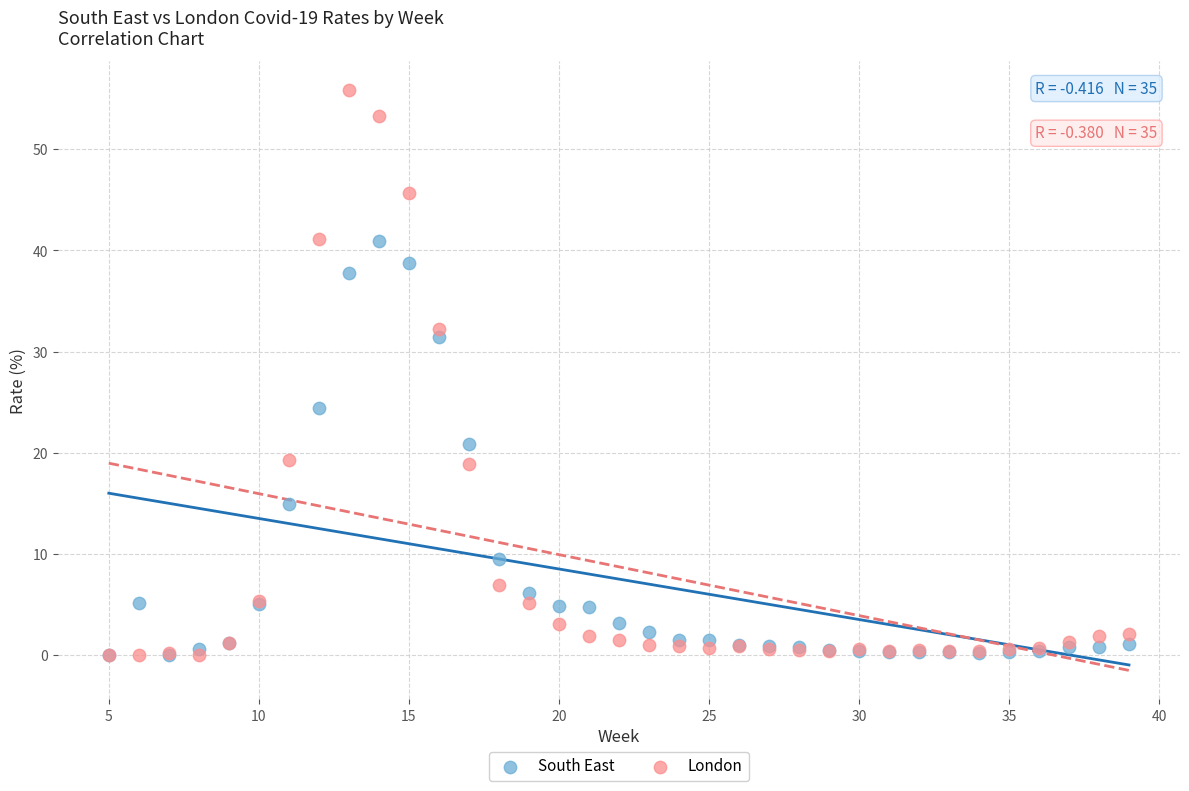

Which series contains the highest Y value?

London